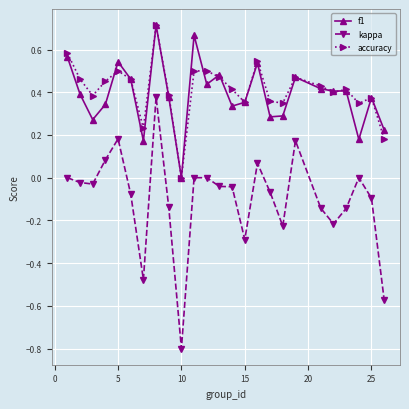

True or false: accuracy and kappa intersect in this chart.

False